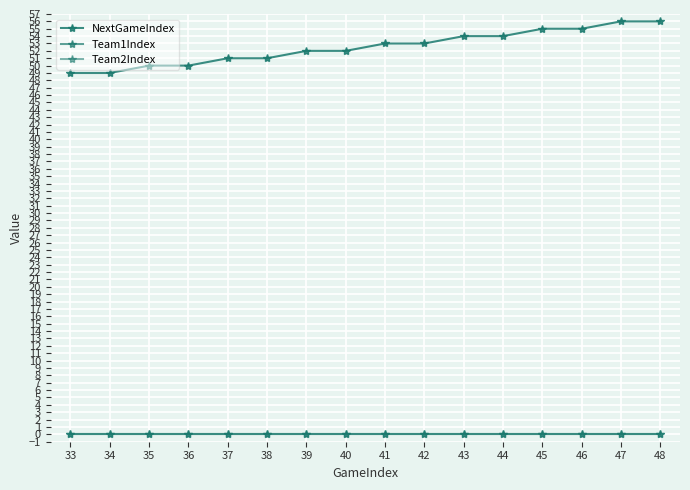

Is this an area chart (filled region under the line)?

No